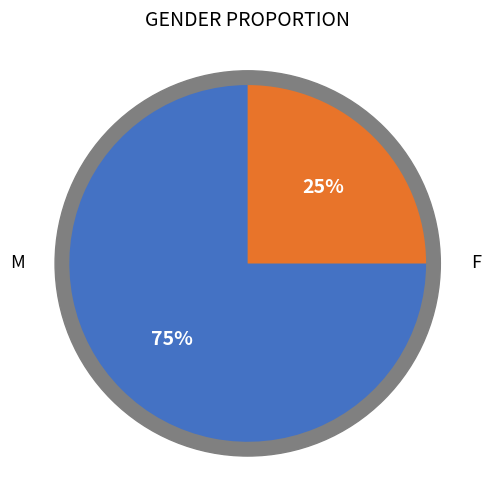

True or false: M accounts for 84% of the total.

False